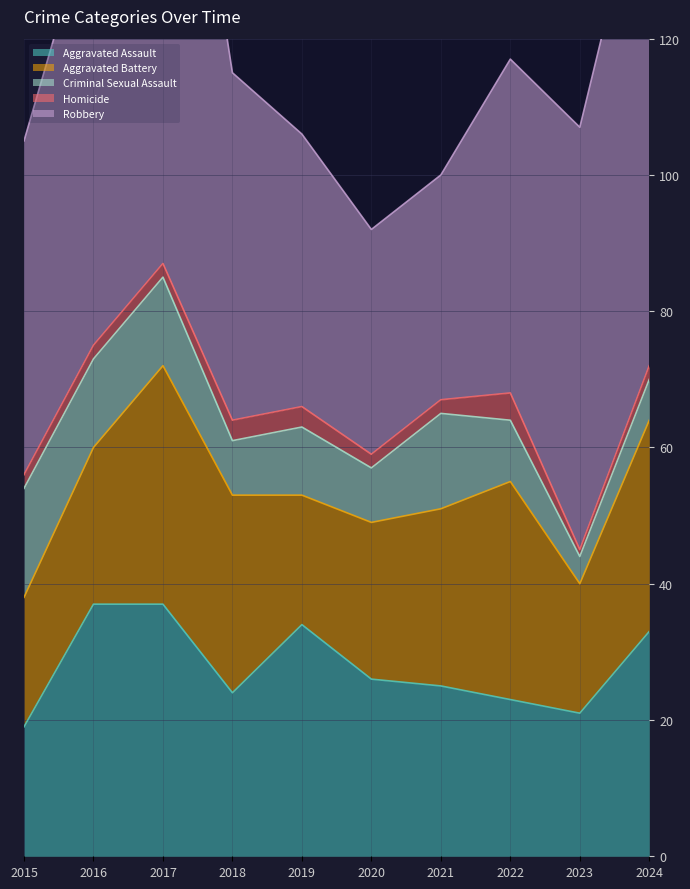

What is the maximum value shown in the chart?

94